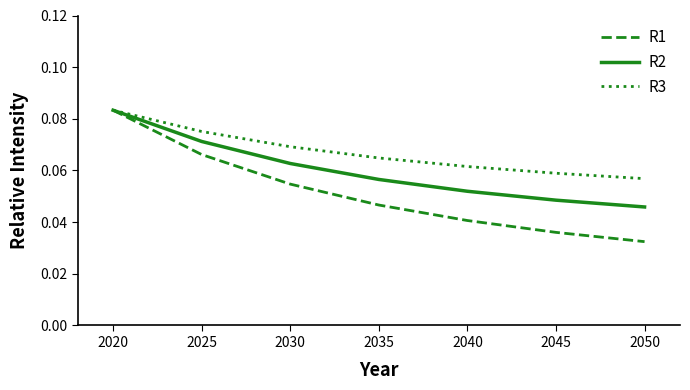

Which label corresponds to the smallest value in the chart?

2050